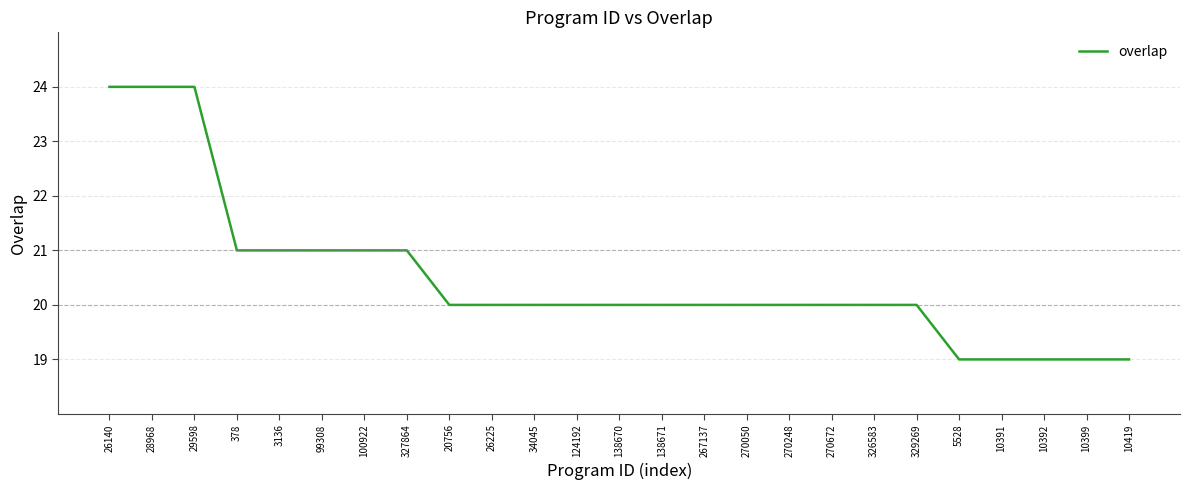

Does the chart display data point markers on the line(s)?

No